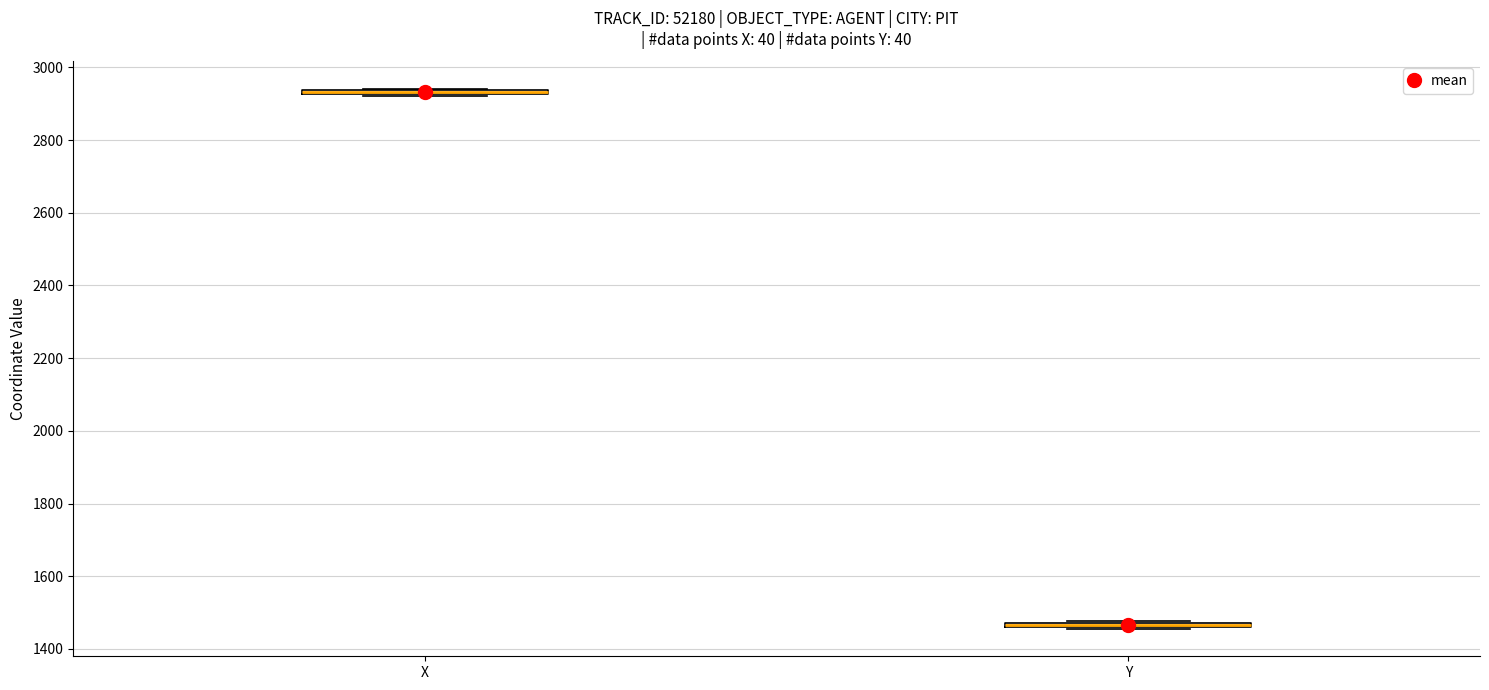

Where is the lower edge of the box for Y on the y-axis? The values are not printed on the chart, so give them approximately, as read against the axis.

1460